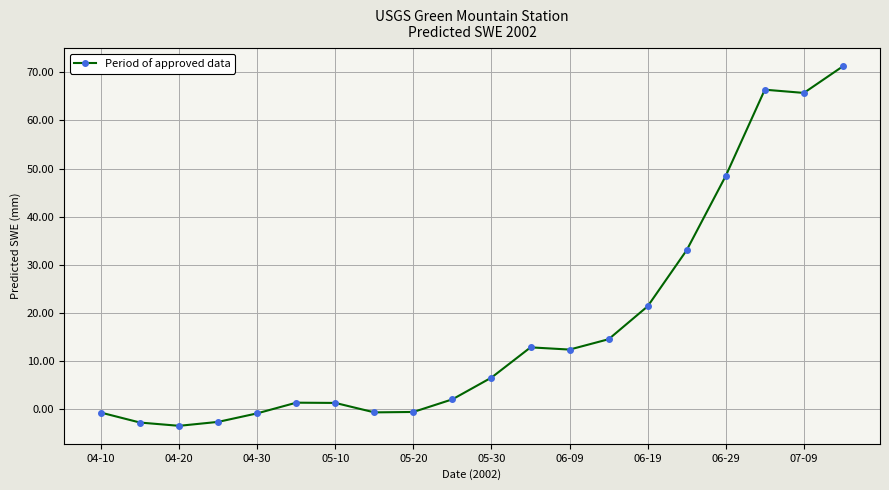

What is the average value?

17.3